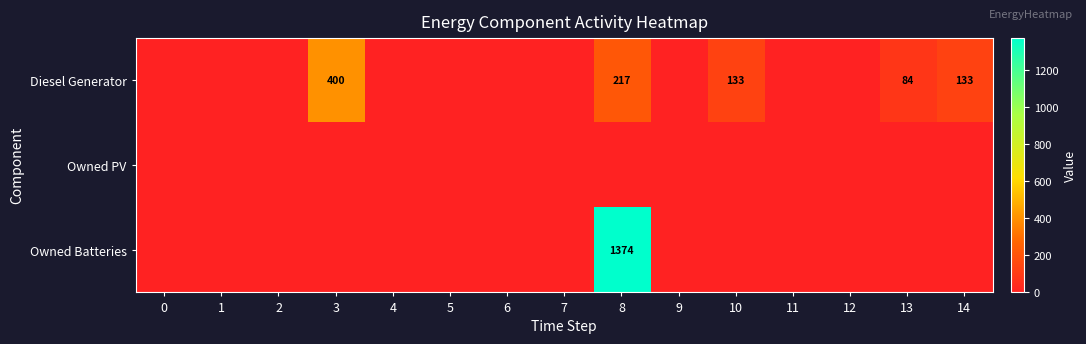

Is the value of Owned Batteries at 8 greater than the value of Diesel Generator at 13?

Yes